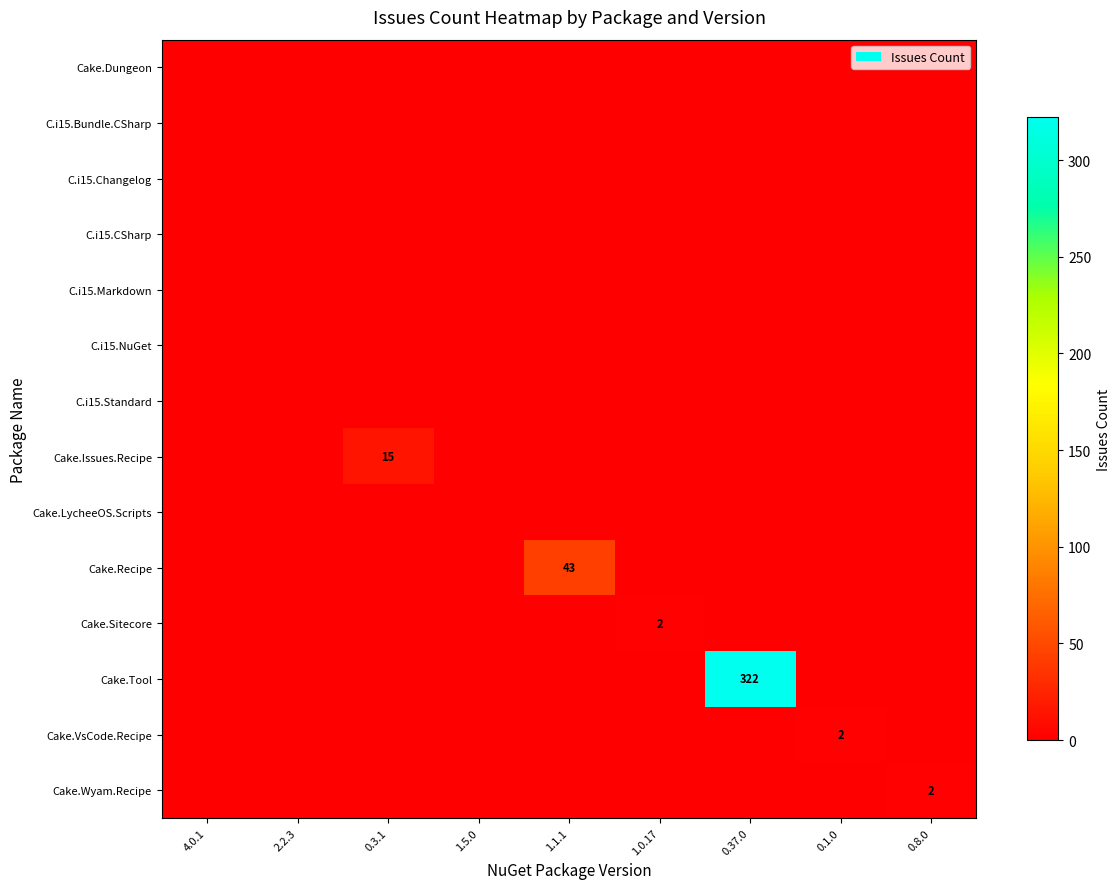

What is the maximum value shown in the chart?

322